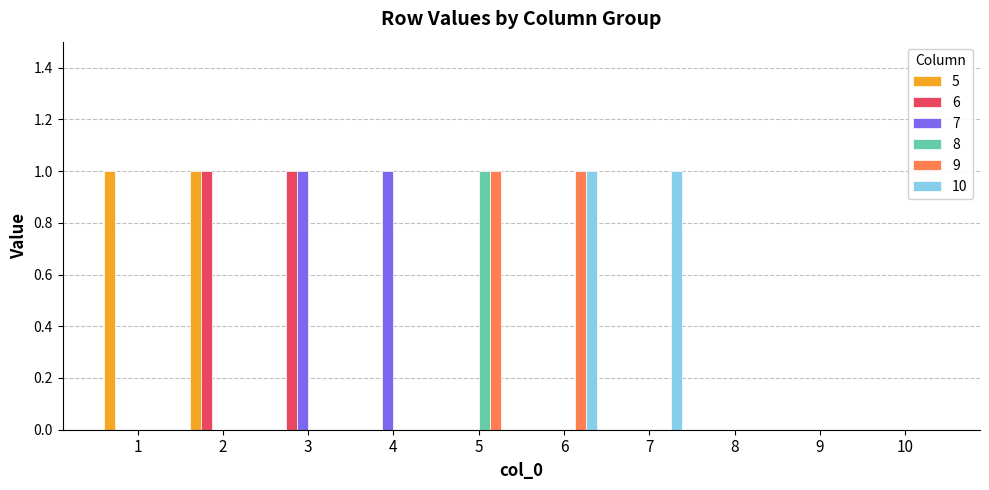

True or false: 9 has a value of 1 at 6.

True